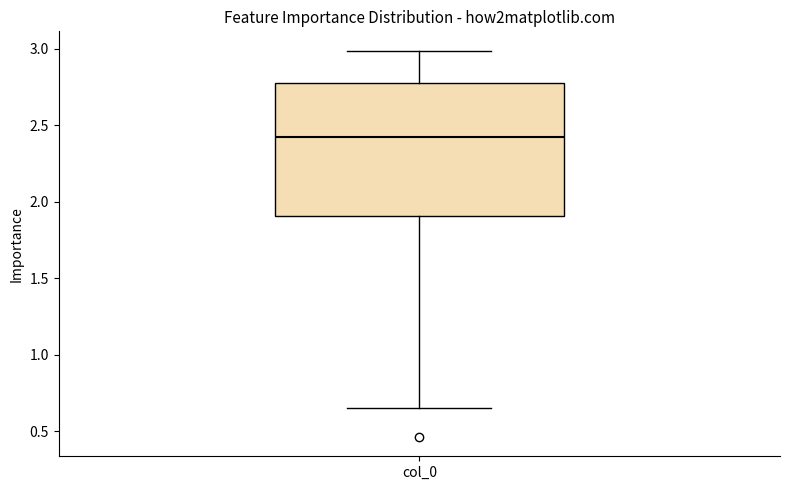

Read this box plot against the y-axis: the position of the median line, the range covered by the box, and the ends of both whiskers. The values are not printed on the chart, so give them approximately, as read against the axis.

median 2.40, box 1.90 to 2.80, whiskers 0.65 to 3.00